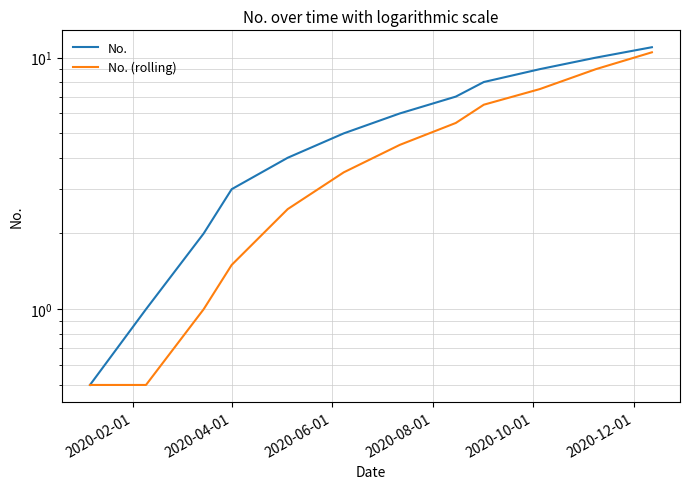

Is this an area chart (filled region under the line)?

No